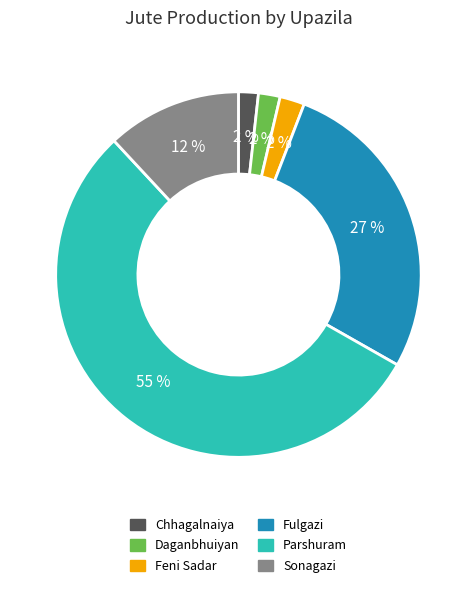

Between Parshuram and Chhagalnaiya, which is larger?

Parshuram